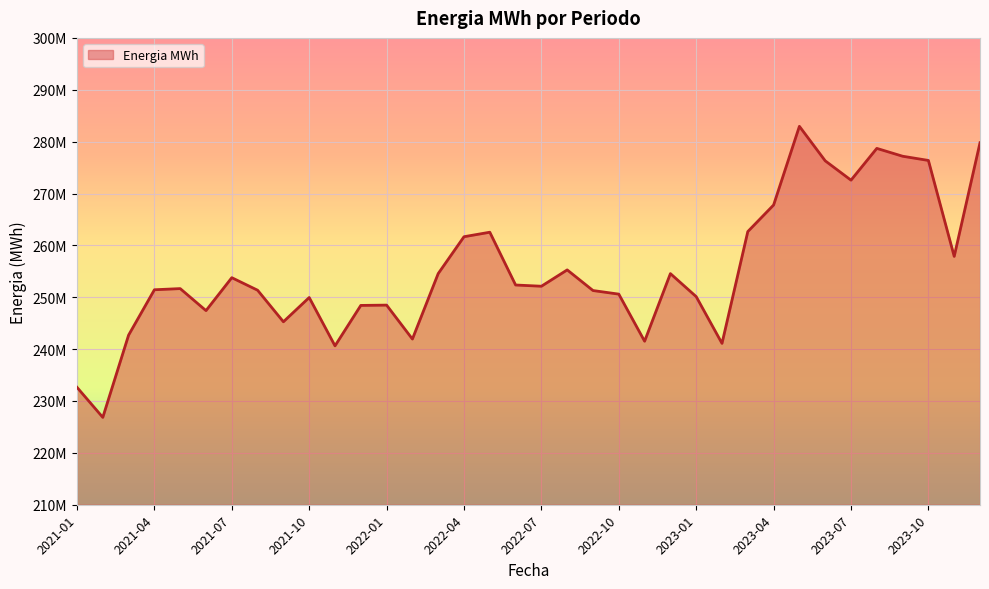

Is it true that the value at 2023-05 is 282952947?

True